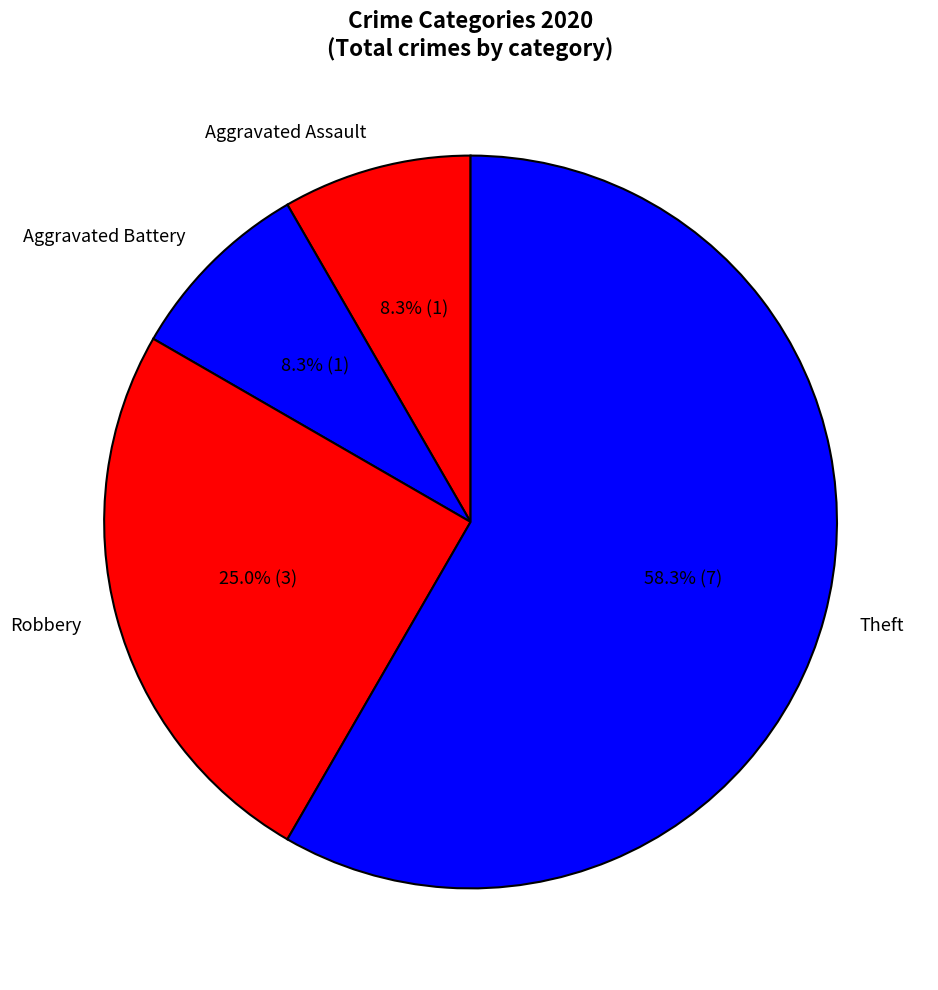

Approximately how many times larger is the value at Aggravated Assault compared to Aggravated Battery?

1.0